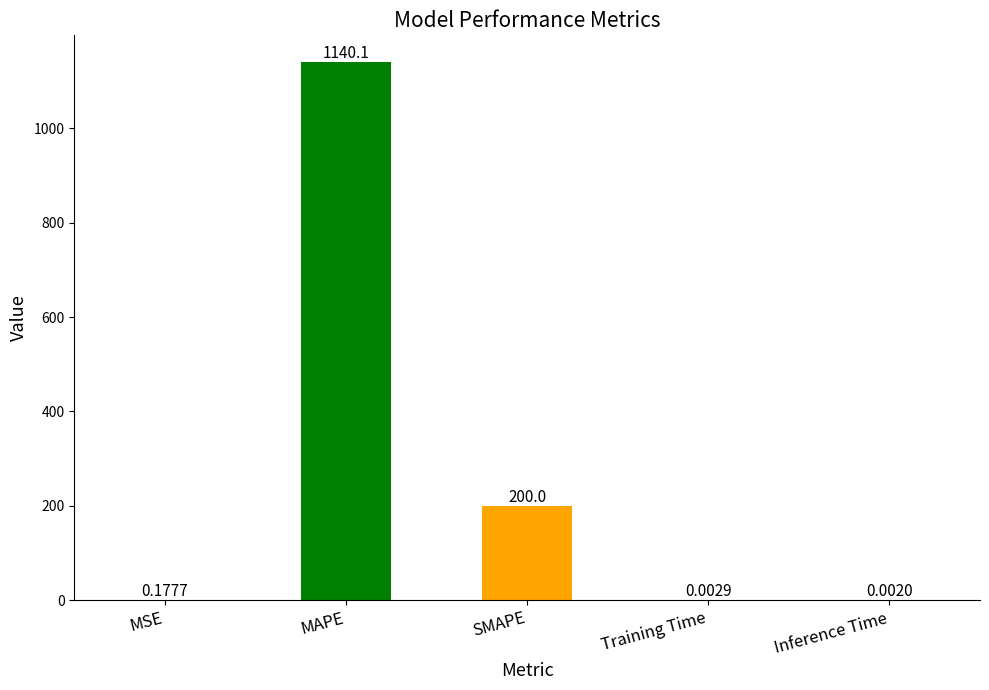

At which label is the value closest to 570?

SMAPE